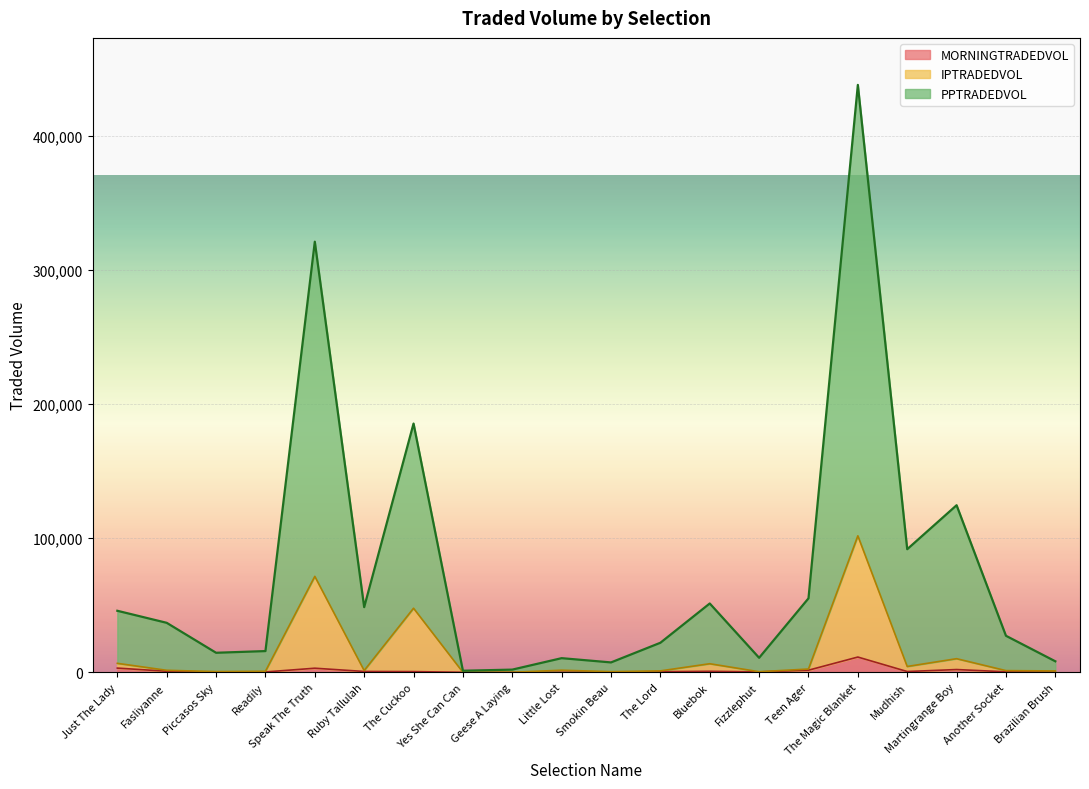

True or false: PPTRADEDVOL has more than 1 points higher than both neighbors.

True